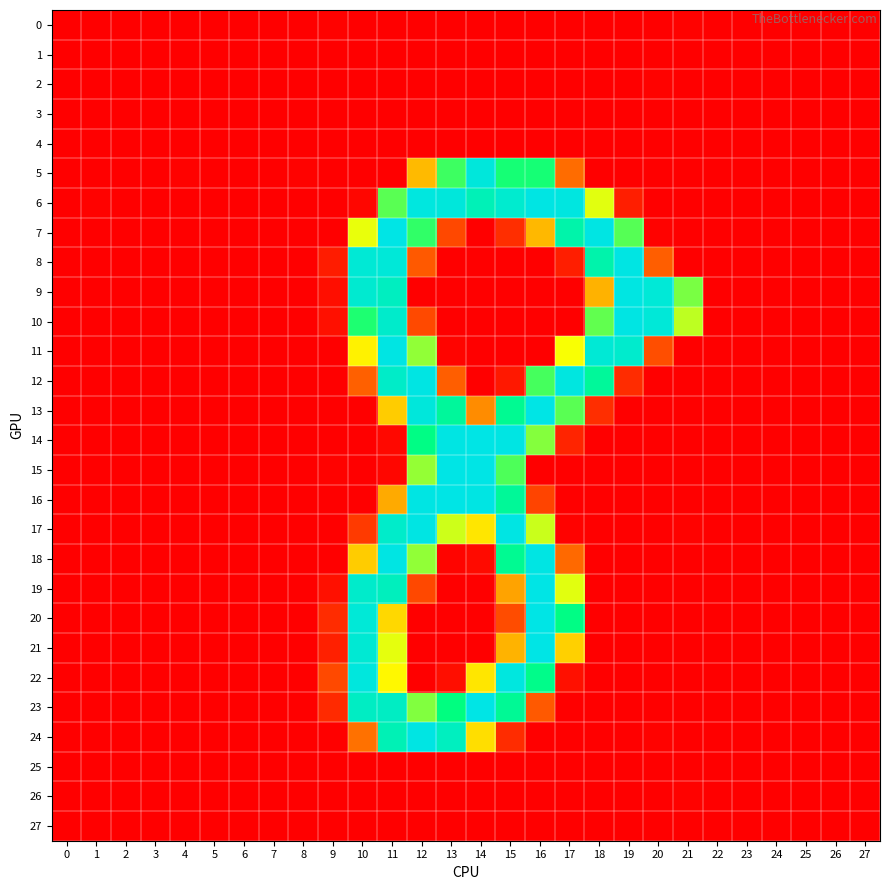

Which has a higher value, 27 or 21?

21